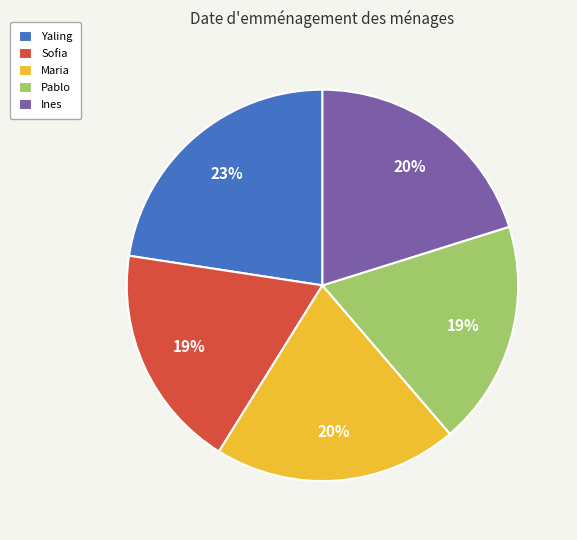

Approximately how many times larger is the value at Yaling compared to Pablo?

1.2